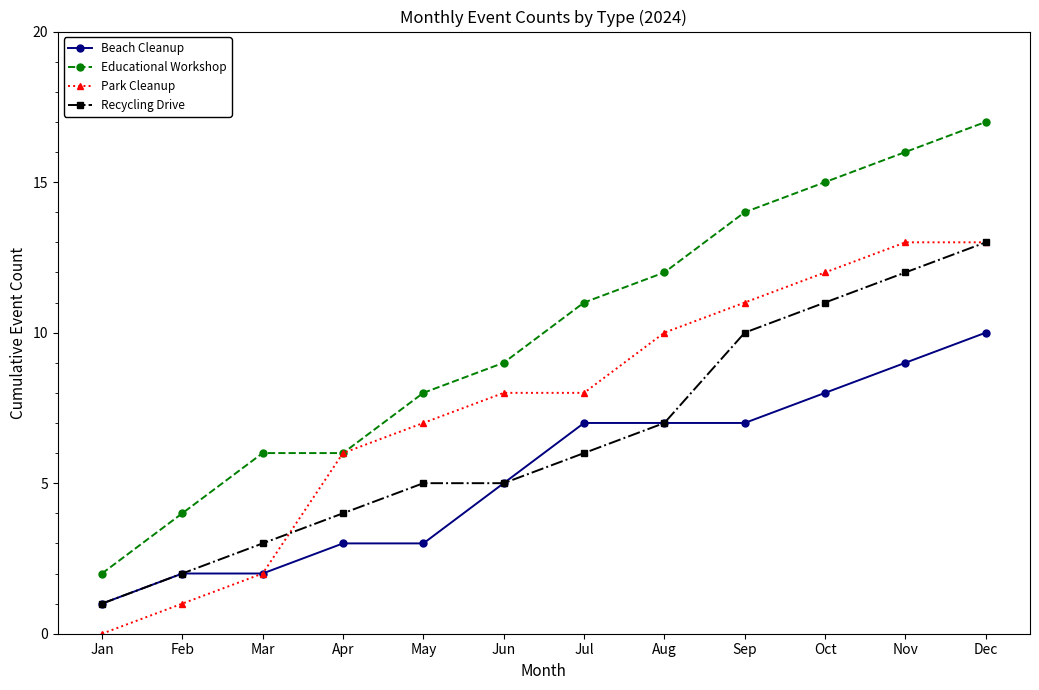

Is the value of Recycling Drive at Aug greater than the value of Educational Workshop at May?

No